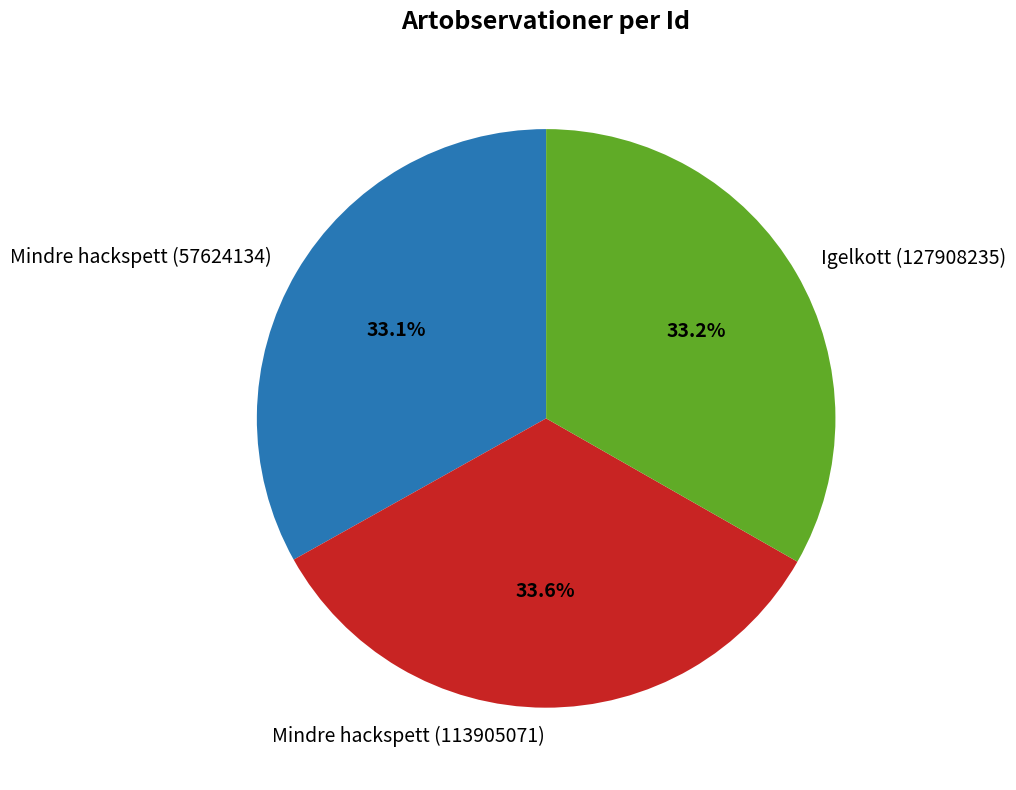

Does Mindre hackspett (113905071) account for over 50% of the chart?

No